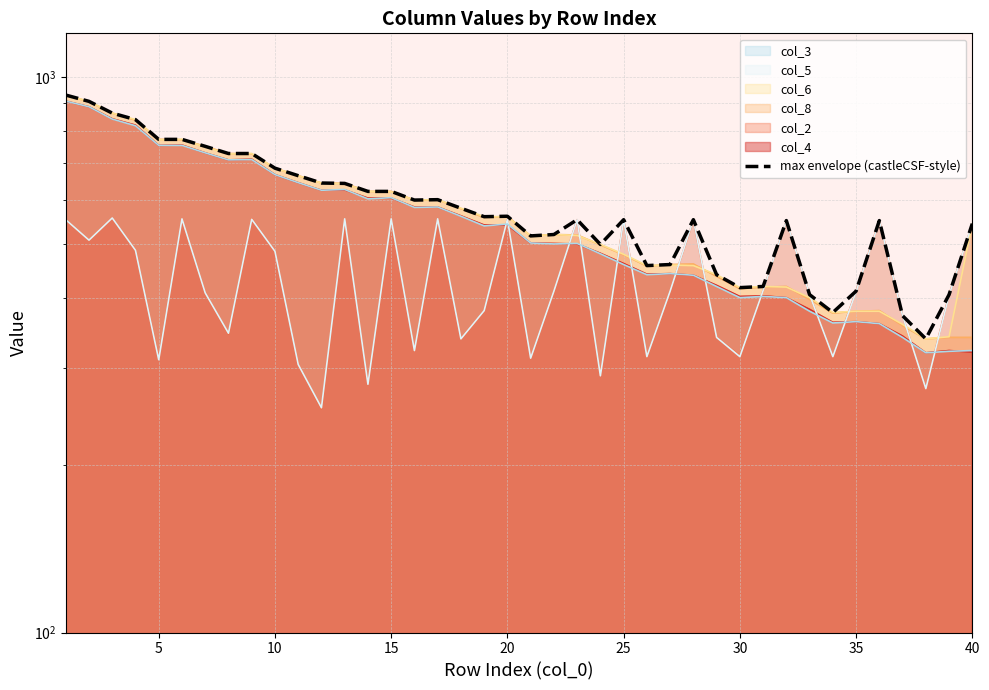

What is the difference between the maximum and minimum values?

591